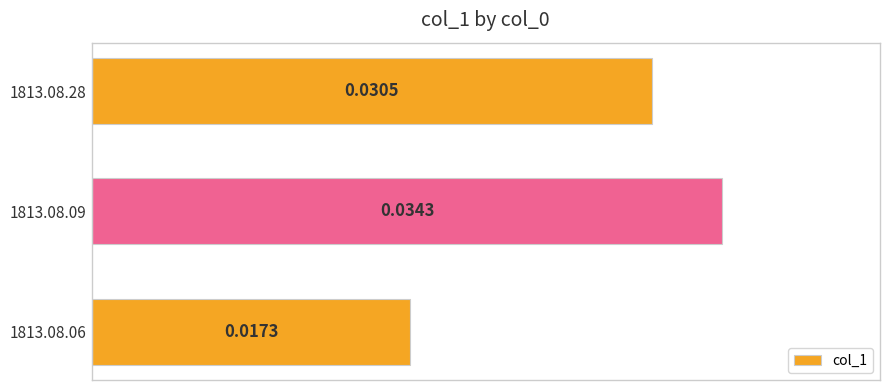

List the labels in order of value, largest first.

1813.08.09, 1813.08.28, 1813.08.06